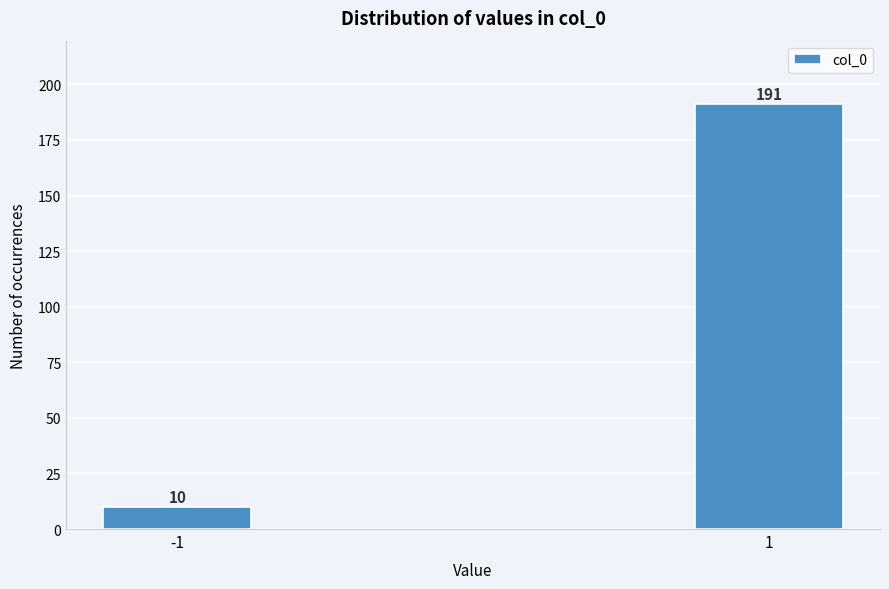

Reading left to right, transcribe all the data shown in this chart.

10	191